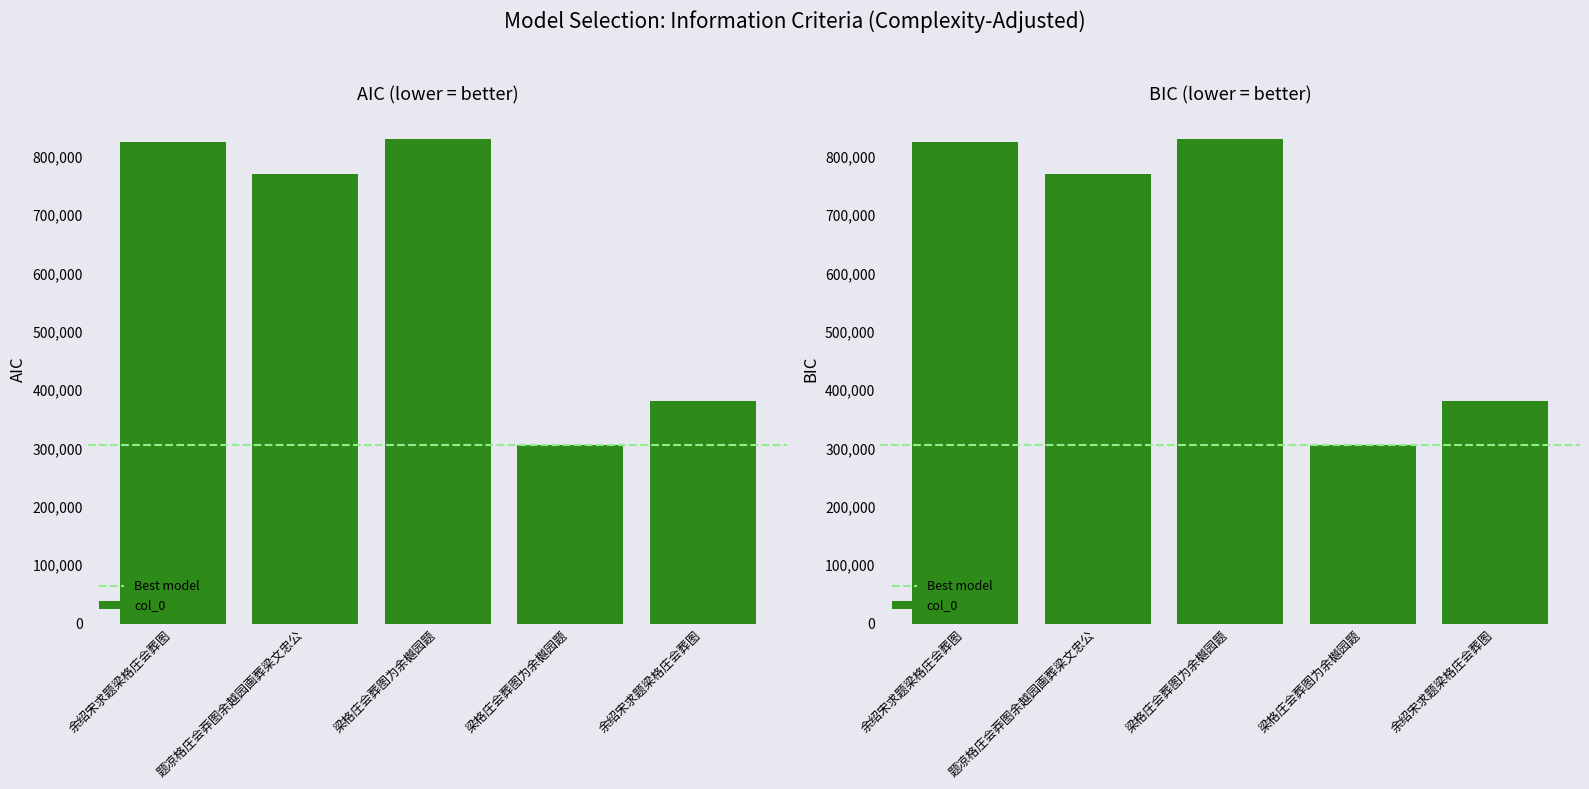

Does the chart contain stacked bars?

No